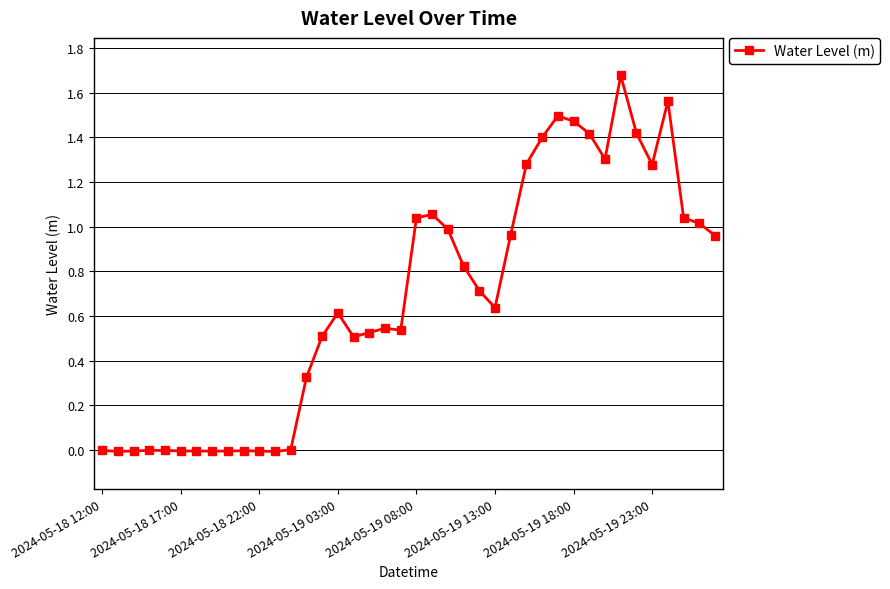

True or false: there are more than 2 points higher than both neighbors.

True